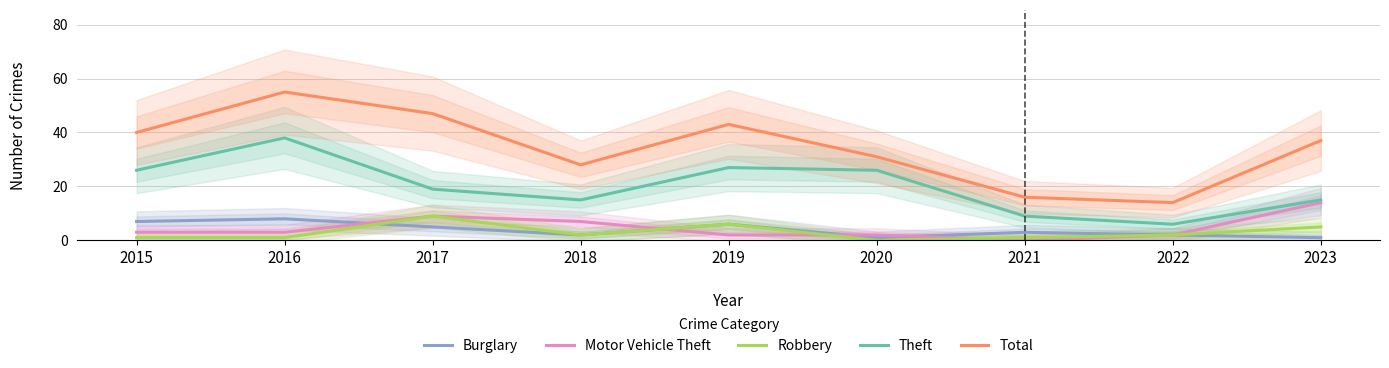

True or false: Motor Vehicle Theft and Total cross at least once.

False